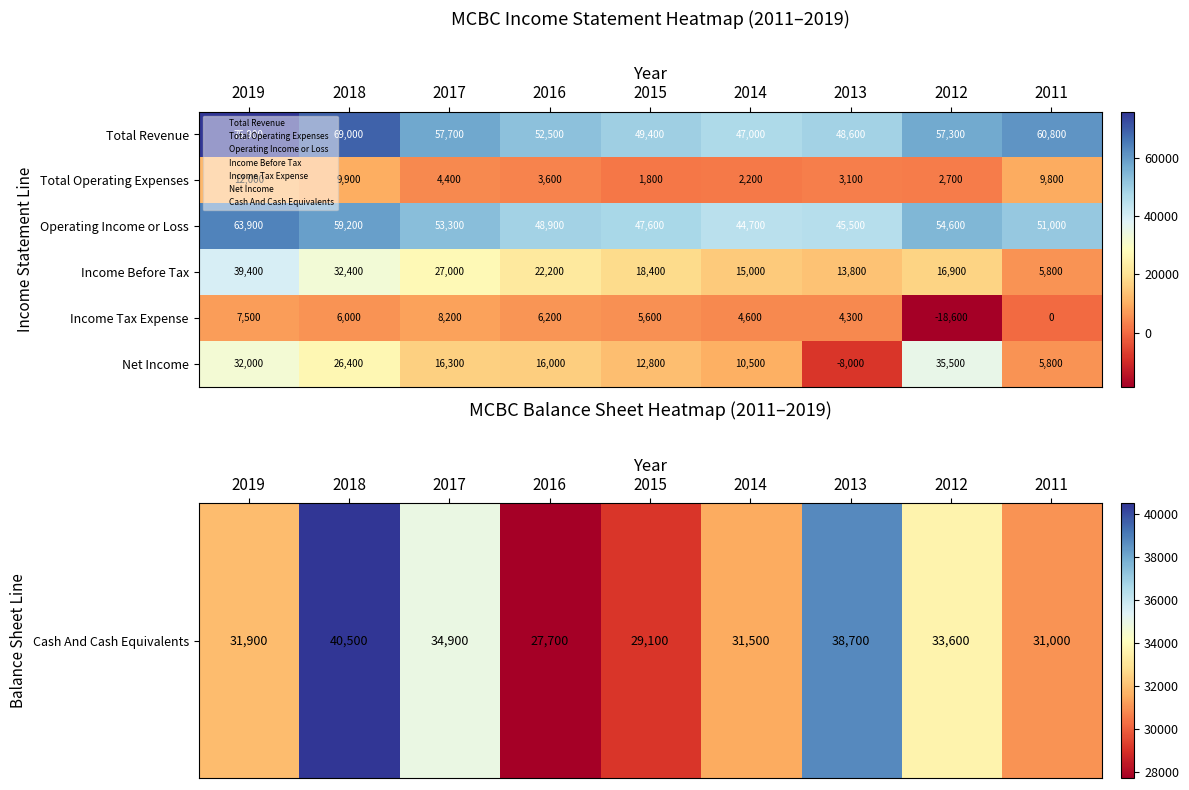

Rank the categories by Income Before Tax value from highest to lowest.

2019, 2018, 2017, 2016, 2015, 2012, 2014, 2013, 2011